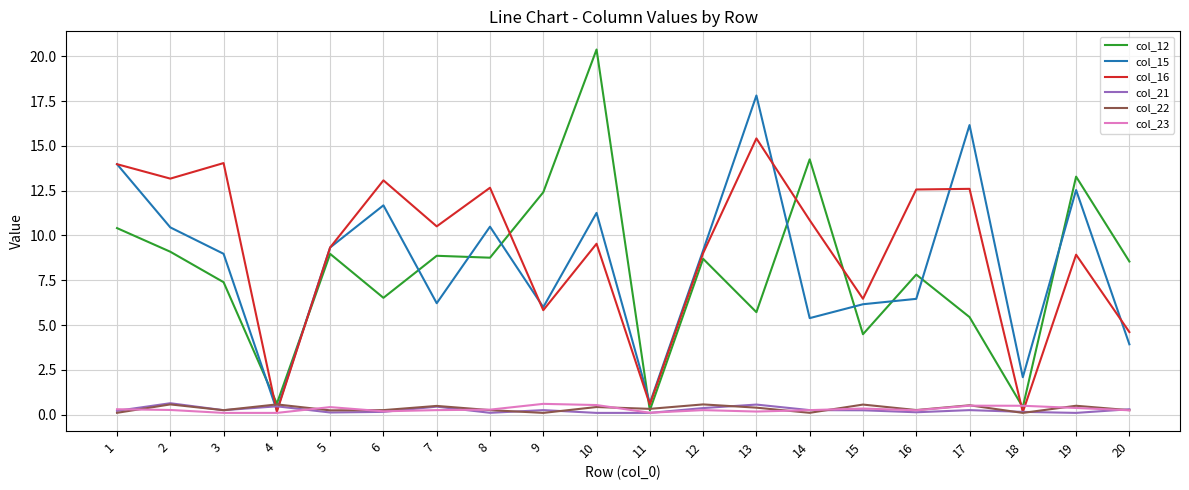

Is the value of col_12 at 20 greater than the value of col_22 at 10?

Yes